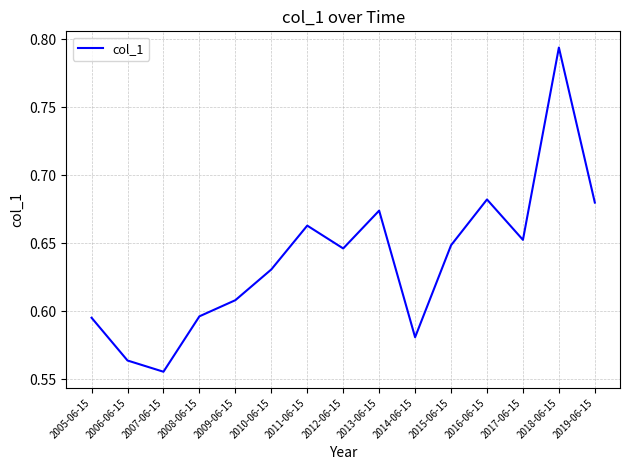

What position from the right is 2011-06-15?

9